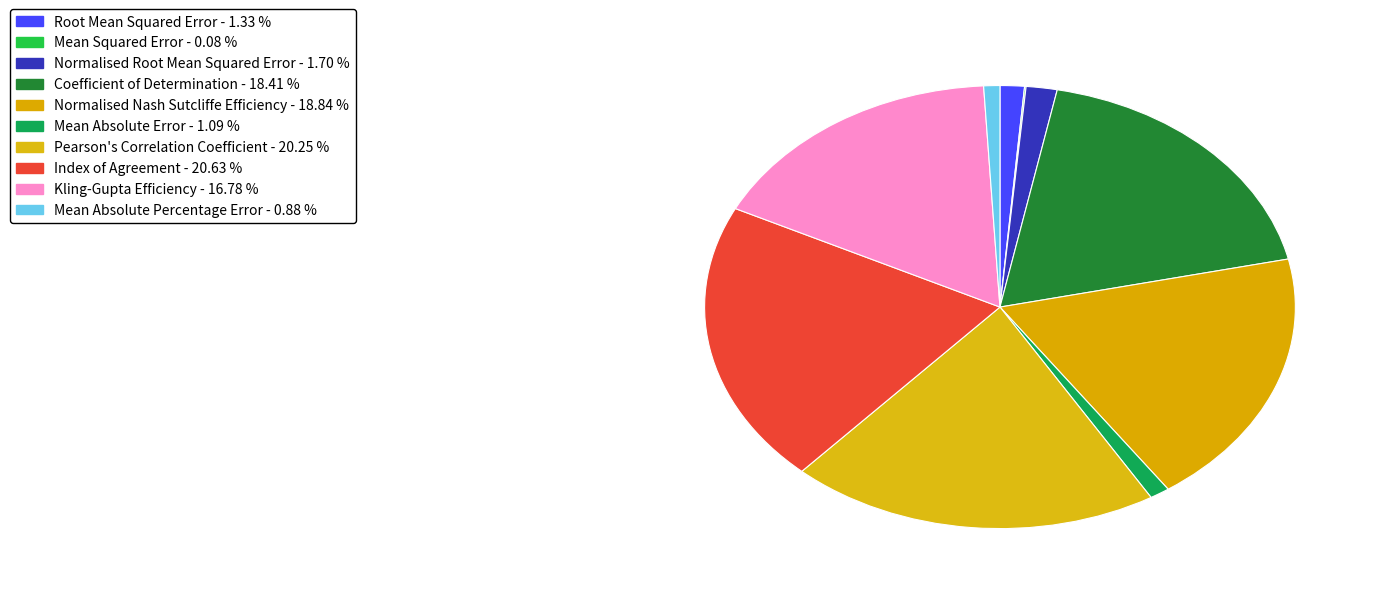

Is there any slice that represents more than half of the pie?

No